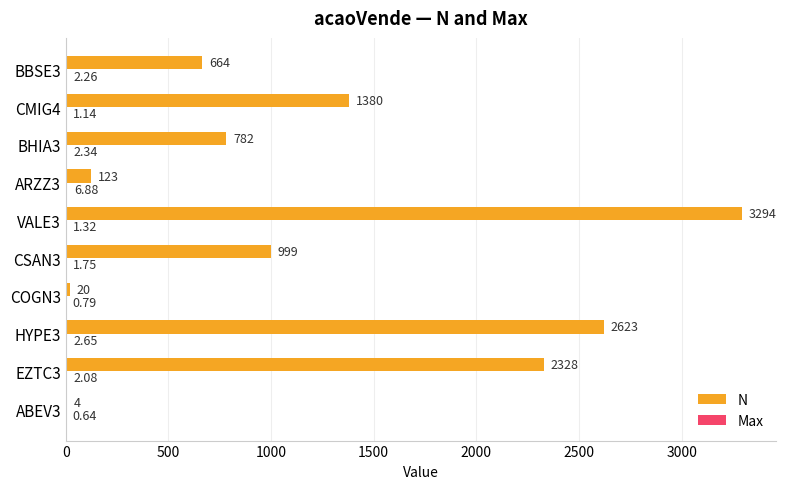

Between ABEV3 and CMIG4, which series saw the biggest shift?

N